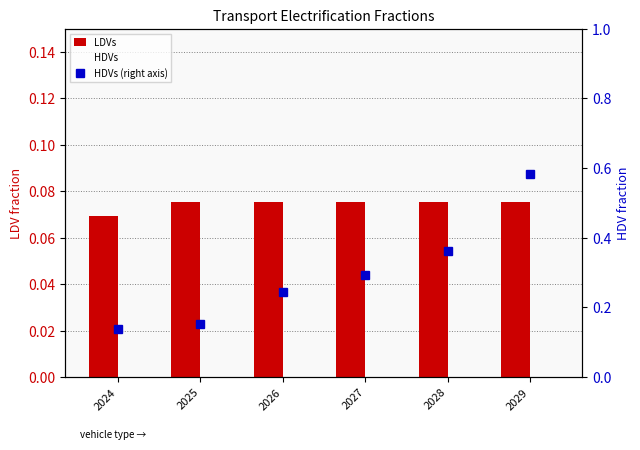

The HDVs series shows 0.2 at 2024. True or false?

False